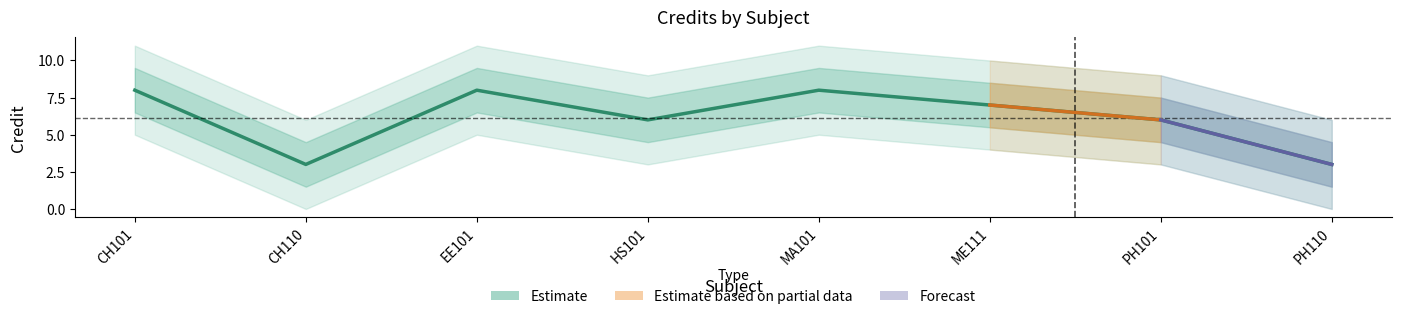

True or false: the data shows 8 at MA101.

True